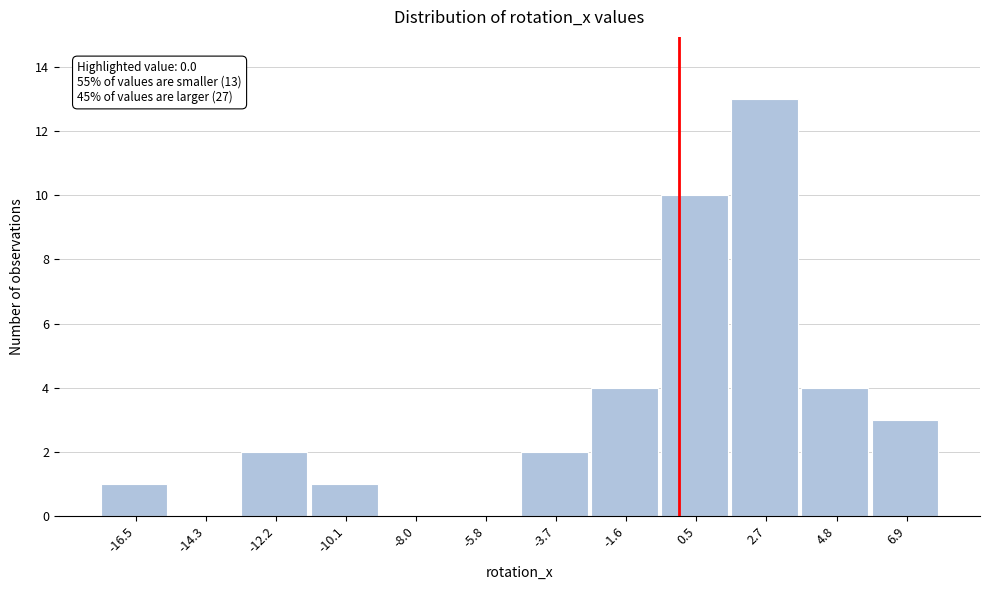

Over which range of the x-axis is the bar tallest?

1.5 to 3.5